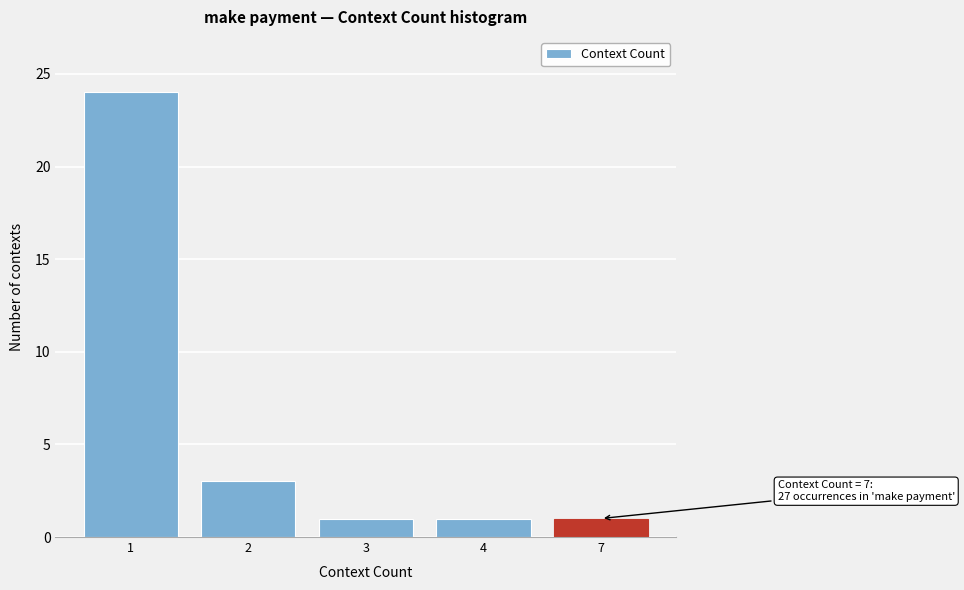

Reading left to right, transcribe all the data shown in this chart.

24	3	1	1	1